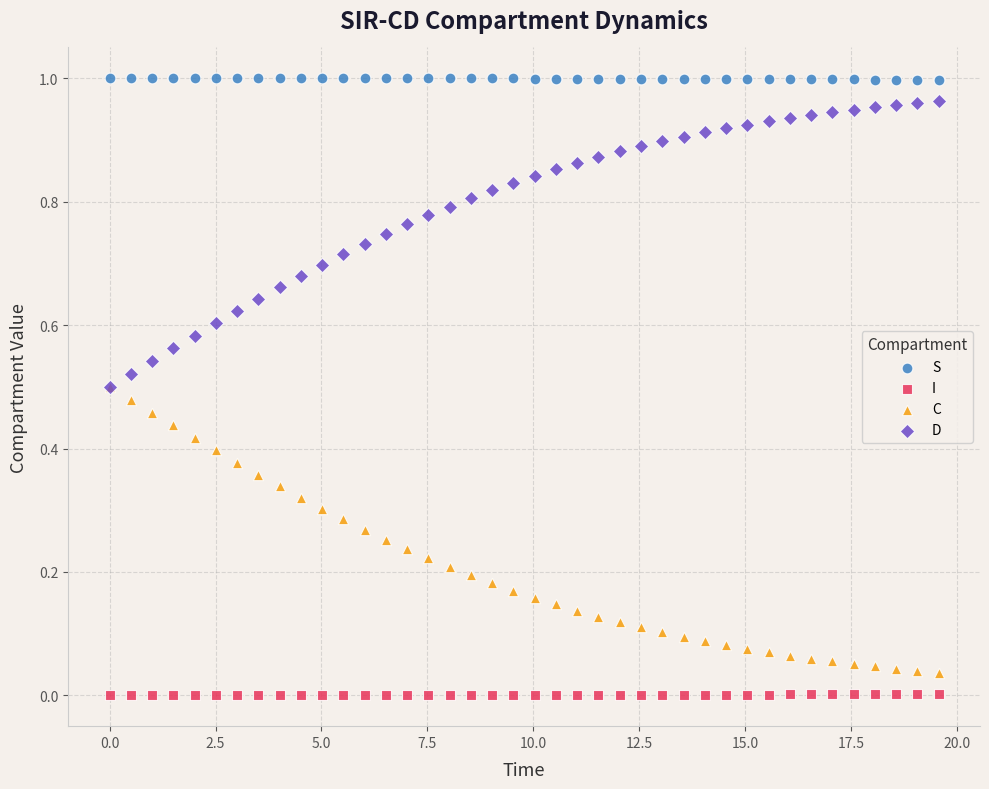

What are all the series names shown in the legend?

S, I, C, D